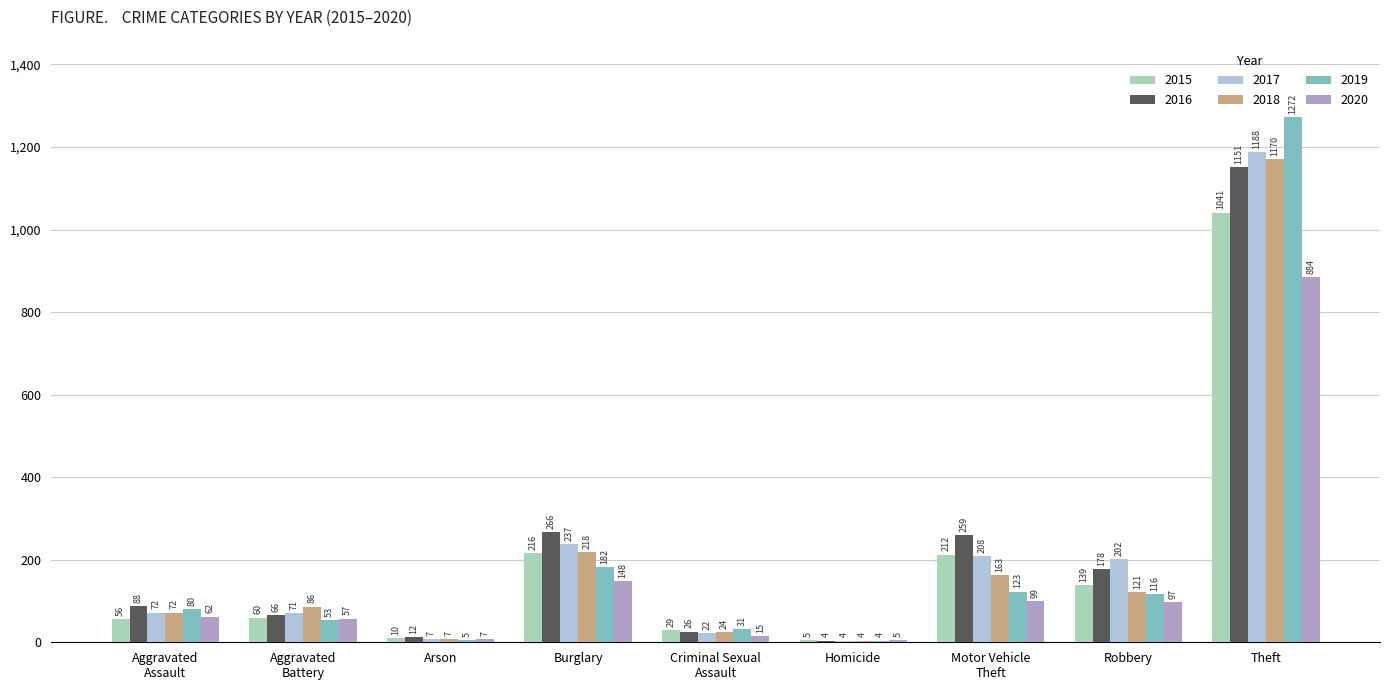

At which label is 2016 closest to 577?

Burglary